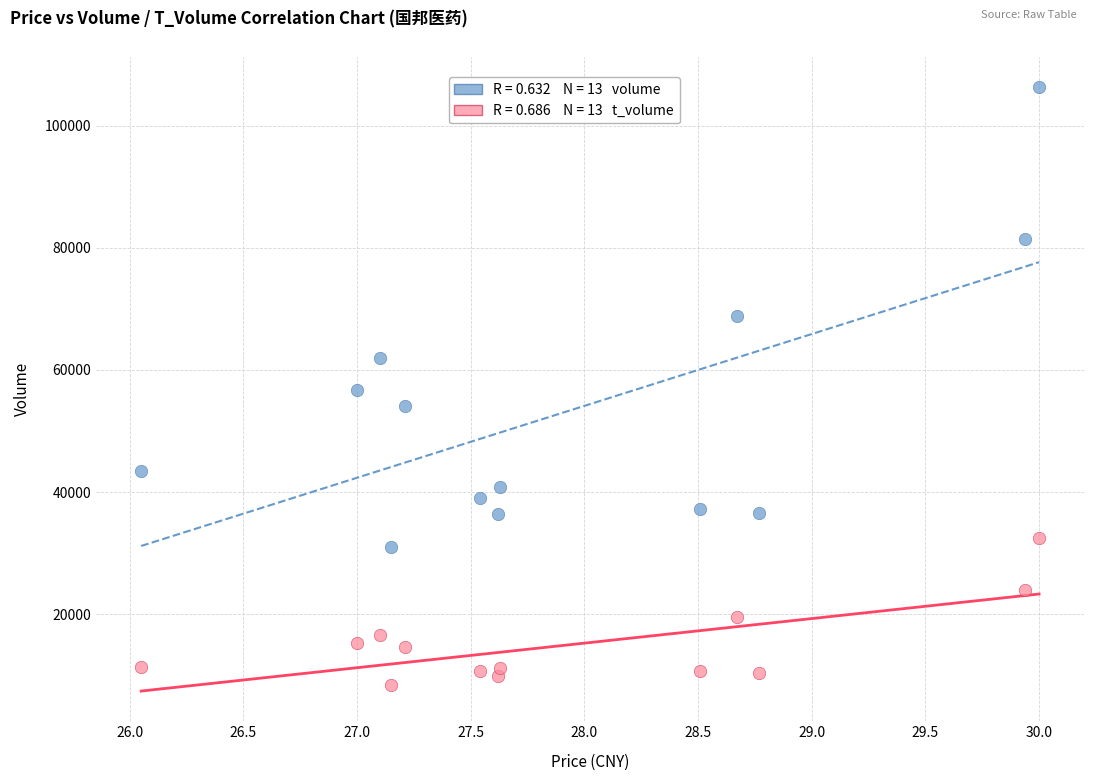

Across all data points, what is the range of Y values (max minus min)?

97817